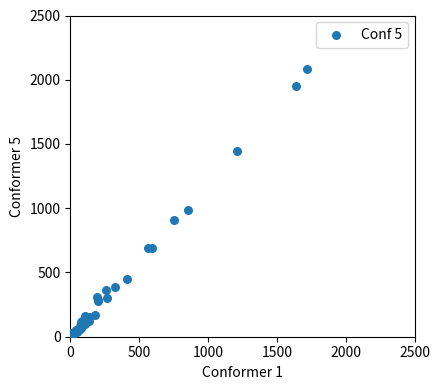

What Y value in the scatter plot is closest to 1048?

983